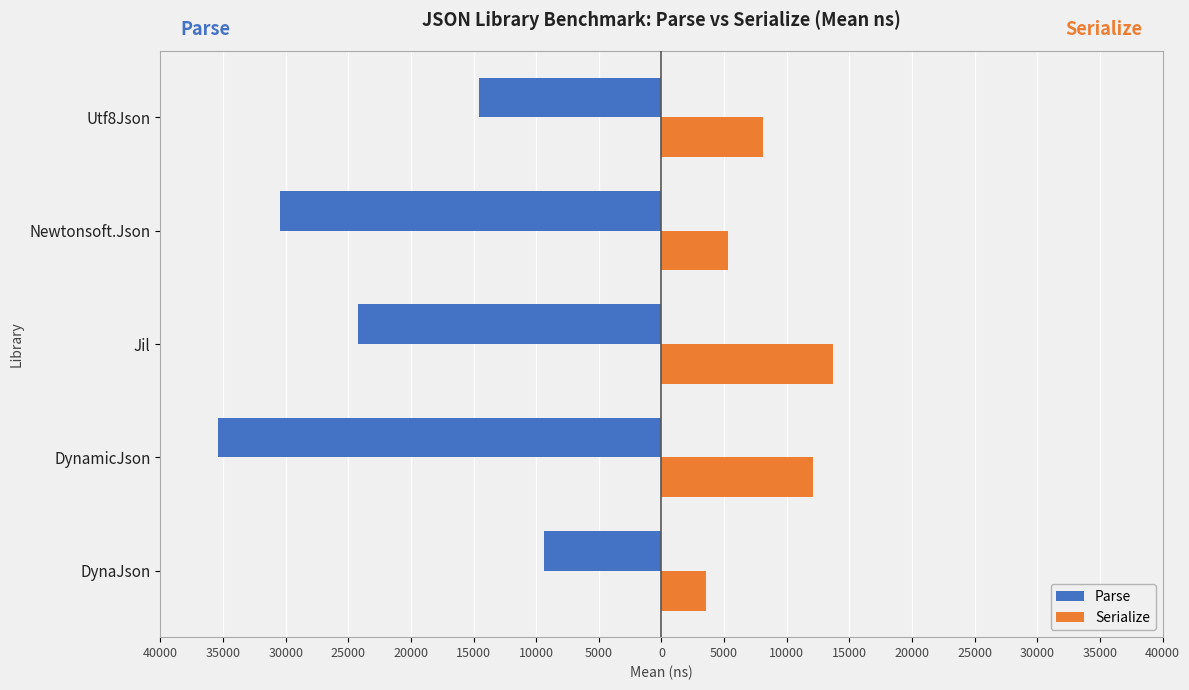

What are all the series names shown in the legend?

Parse, Serialize